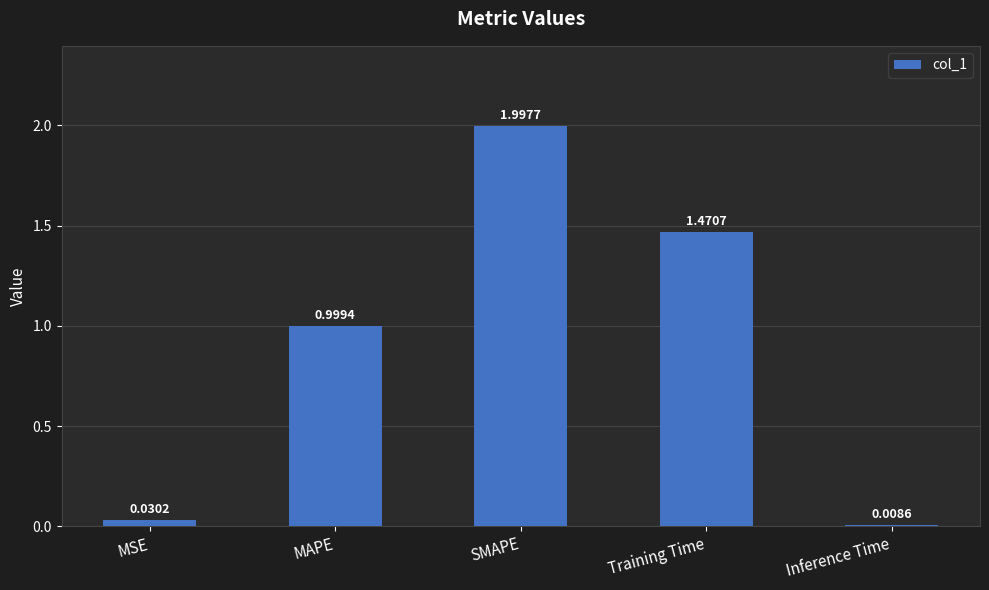

How many bars are there in total?

5